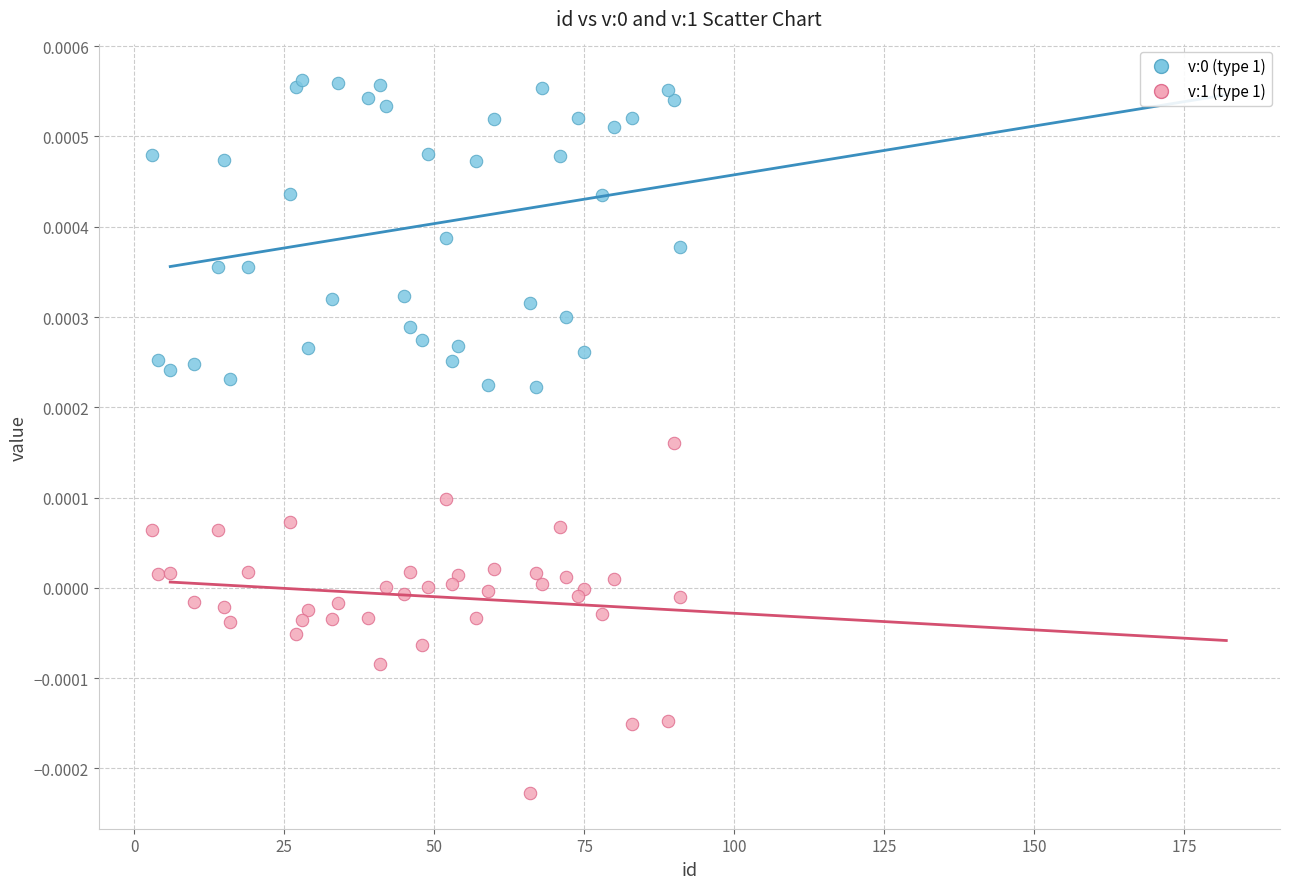

What is the X range (max minus min) for the scatter plot?

88.0